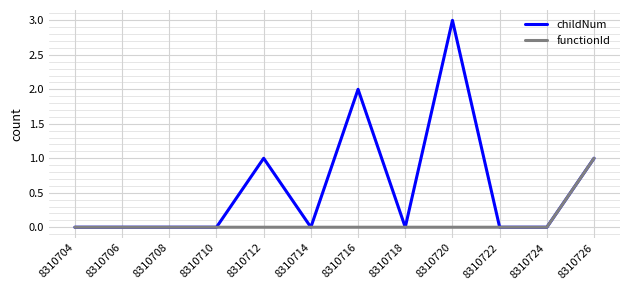

Is it true that functionId equals 0 at 8310720?

True